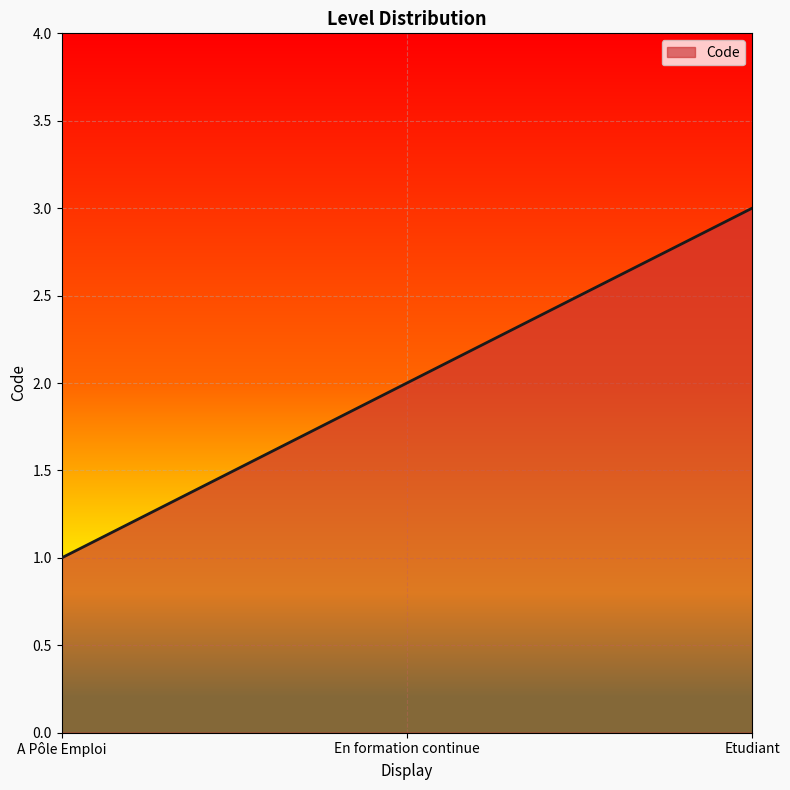

What is the maximum value shown in the chart?

3